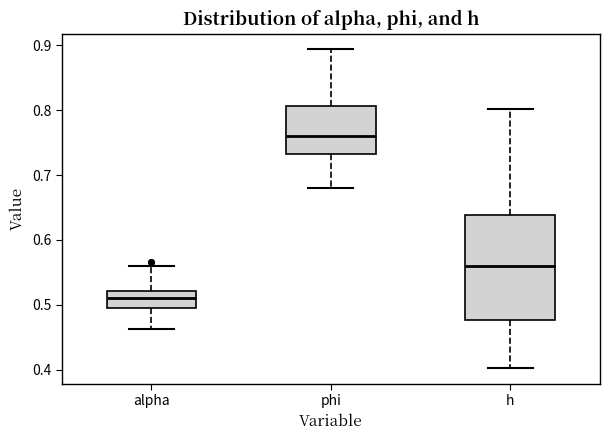

Which box has the lowest median line?

alpha